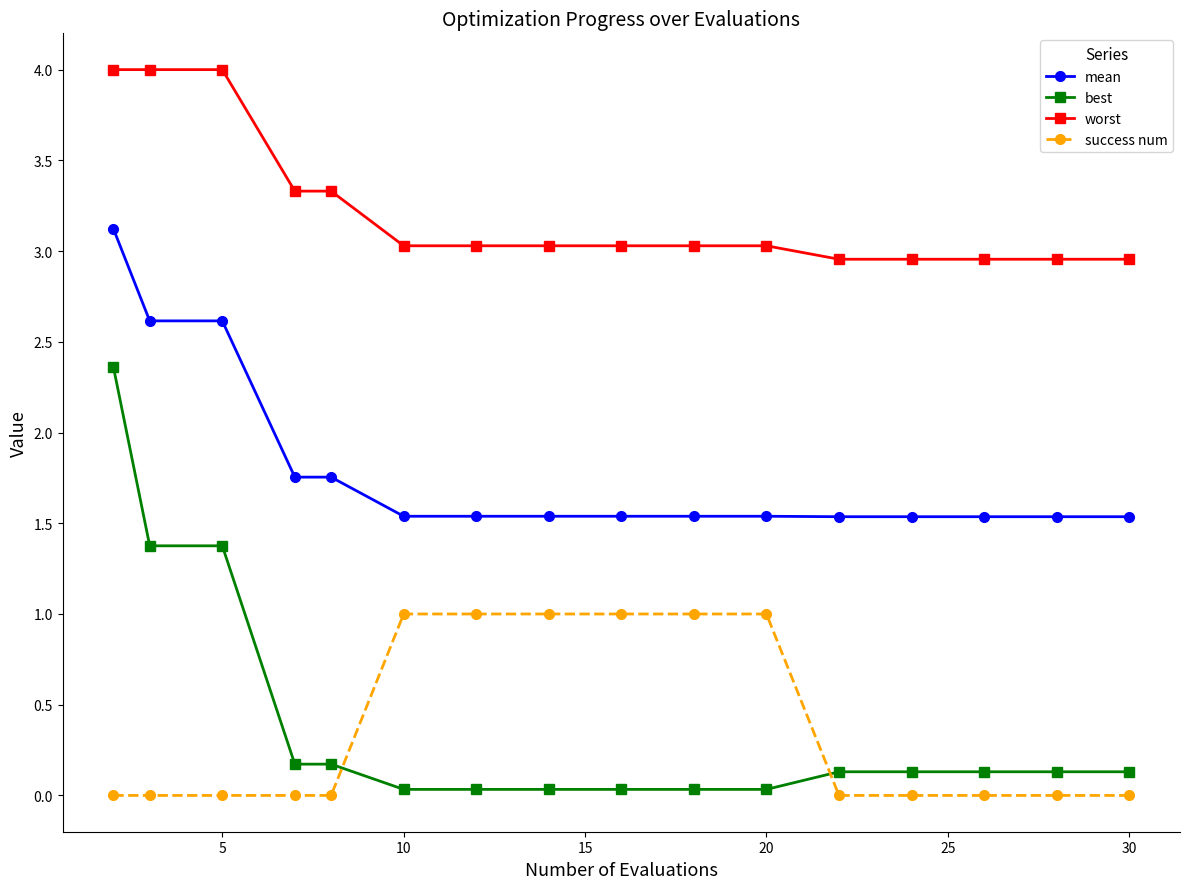

What is the value of the mean point at the 3rd from the left?

2.6